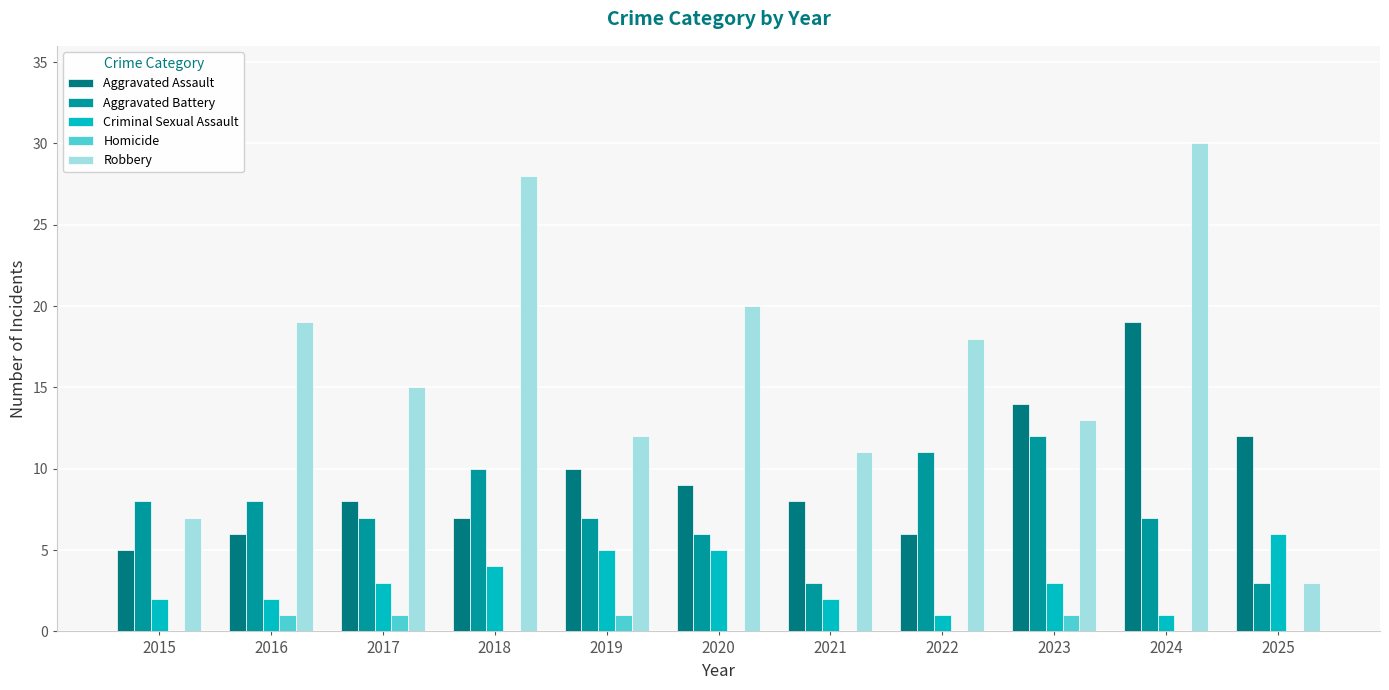

Count the Aggravated Battery values in the range 6 to 10.

7